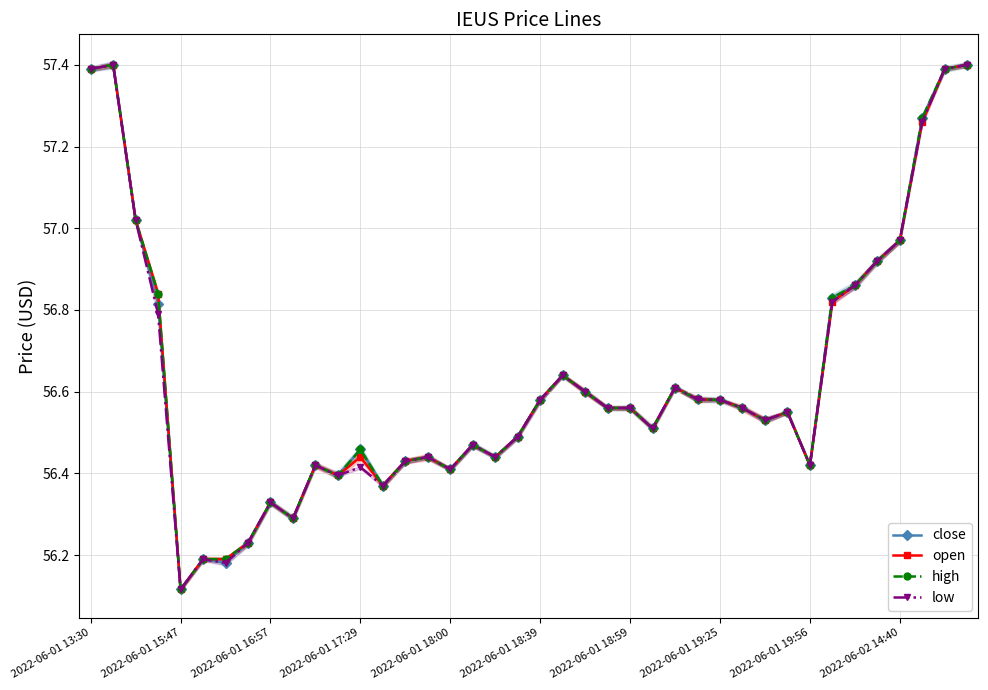

What is the total value across all series at 39?

229.6